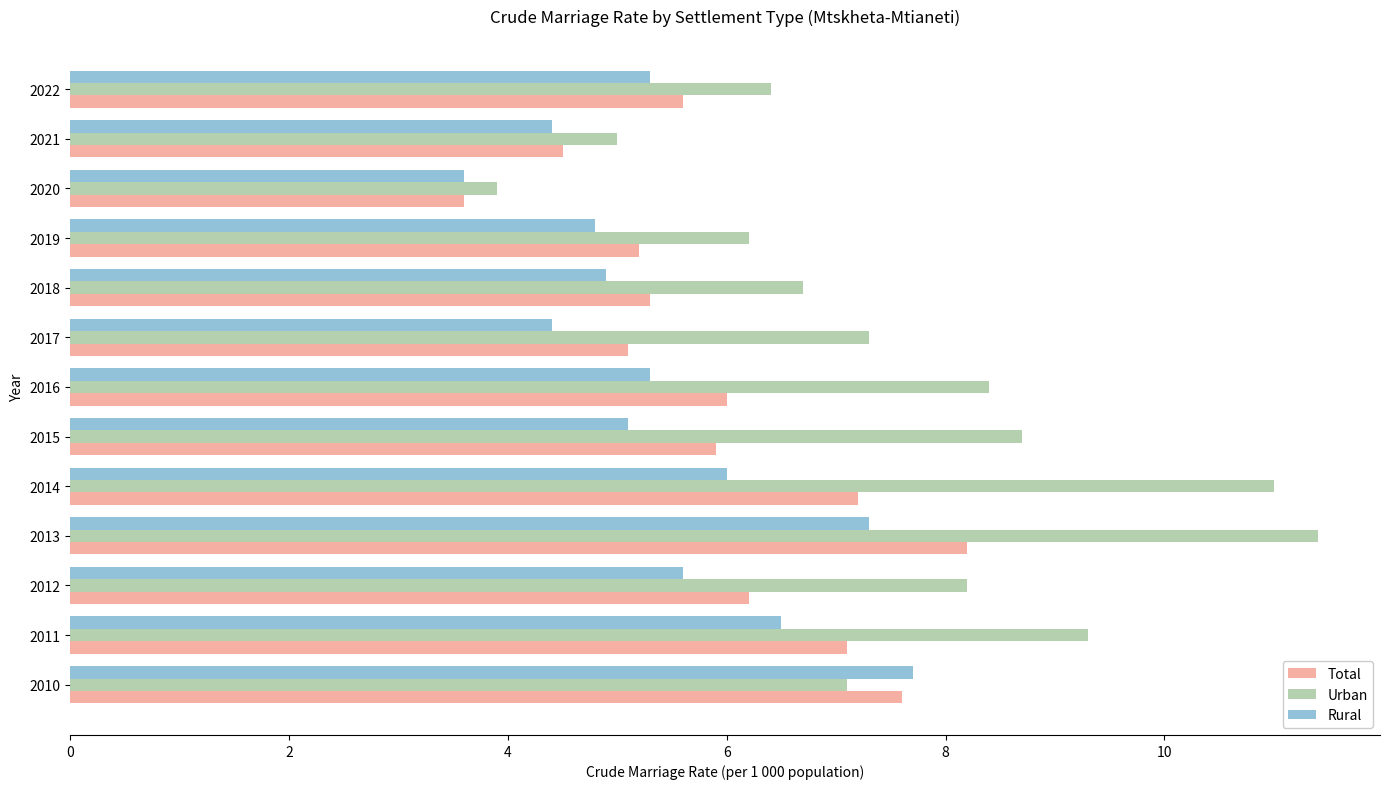

Is it true that Urban equals 11.0 at 2014?

True